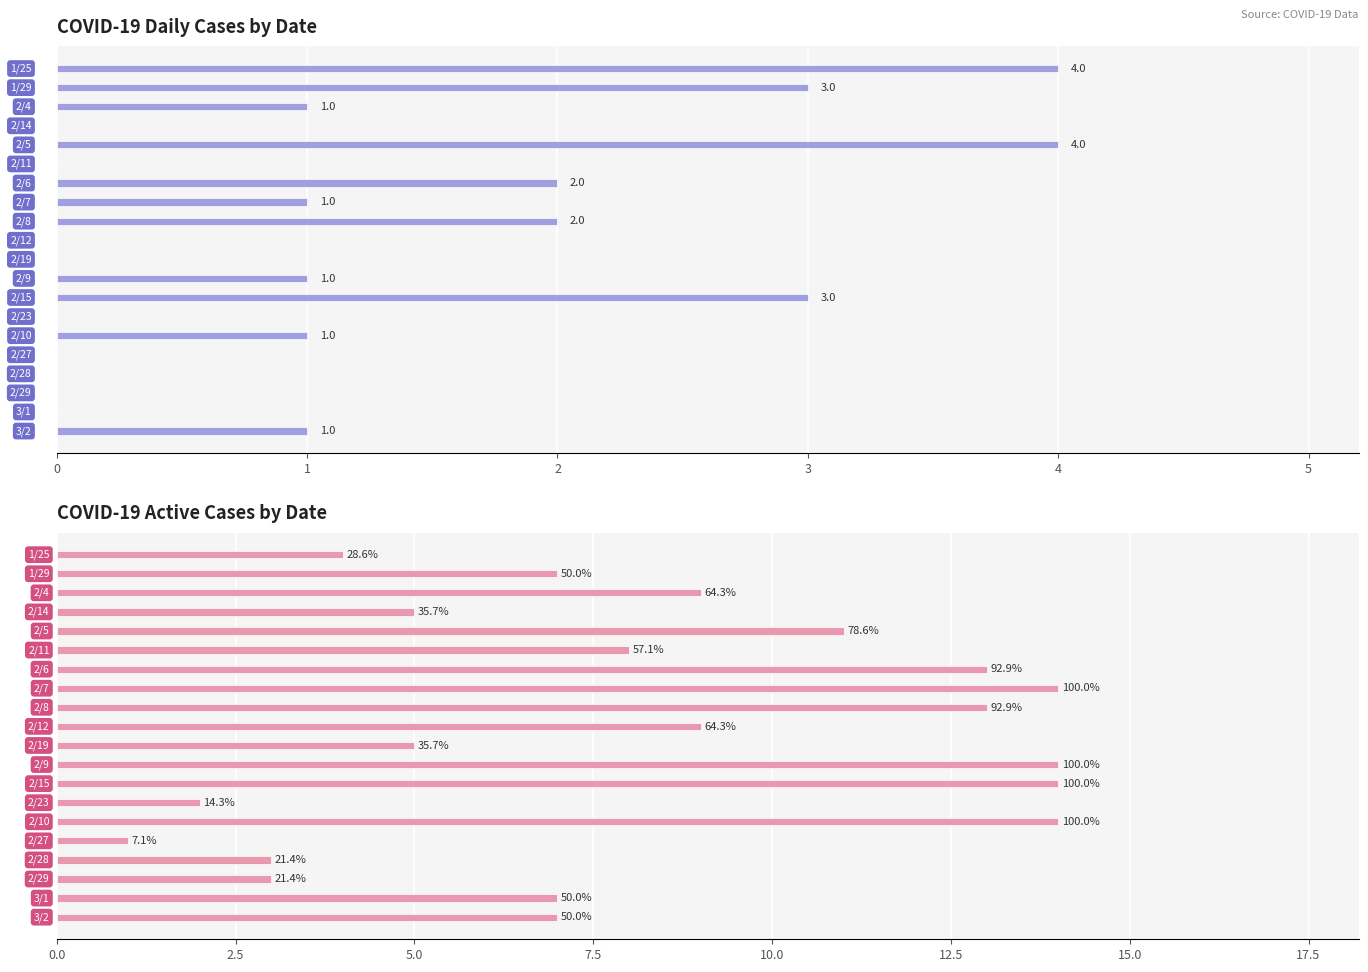

Which series changed the most between 8 and 18?

Active Cases